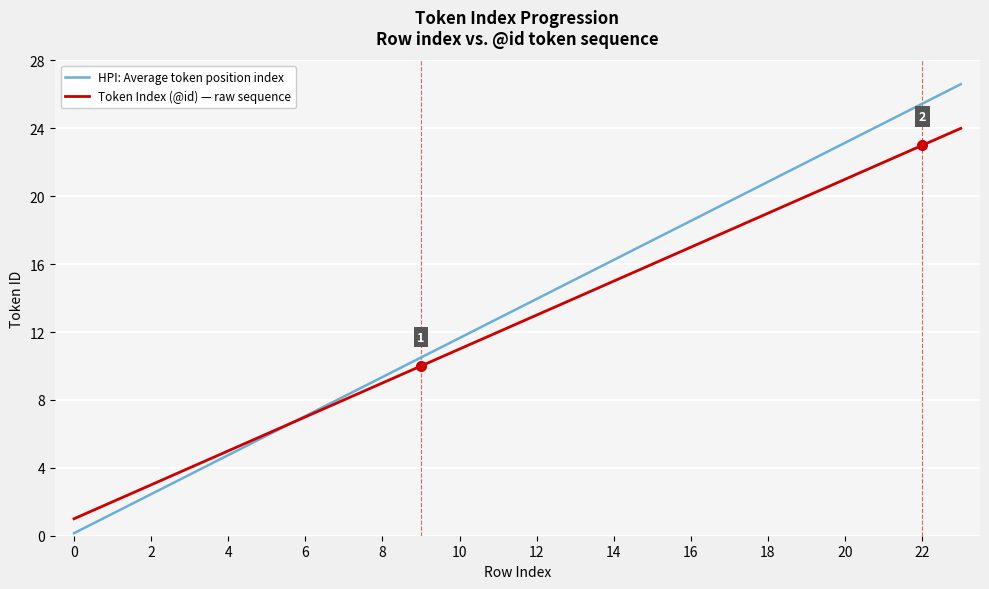

What is the highest value of the Token Index (@id) — raw sequence series?

24.0